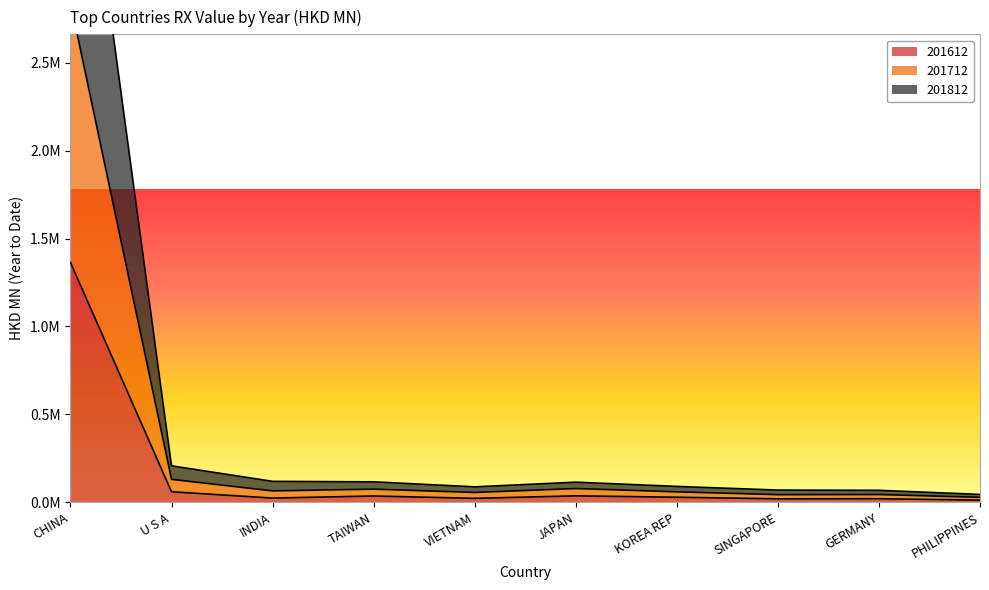

Reading left to right, list all the values displayed in this chart.

201612: 1363789.3	60468.8	24581.9	36385.8	23029.8	37351.2	29387.8	20375.5	20979.3	12961.3
201712: 4455093.1	207774.4	119573.9	116870.8	88392.3	115055.3	90919.3	70039.5	68665.0	45472.4
201812: 2842439.3	131142.3	65480.1	75449.6	56488.6	78891.3	60141.4	44034.1	44757.8	28815.6